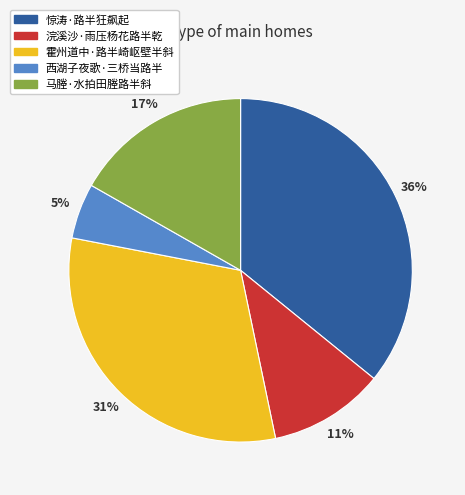

Which category has the biggest portion of the pie?

惊涛·路半狂飙起